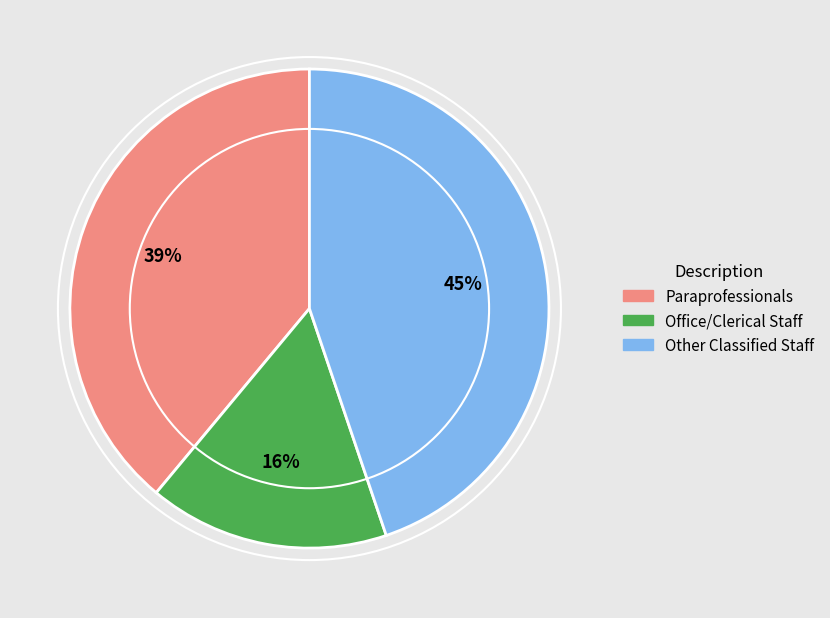

Combined, do Paraprofessionals and Other Classified Staff account for over 50%?

Yes